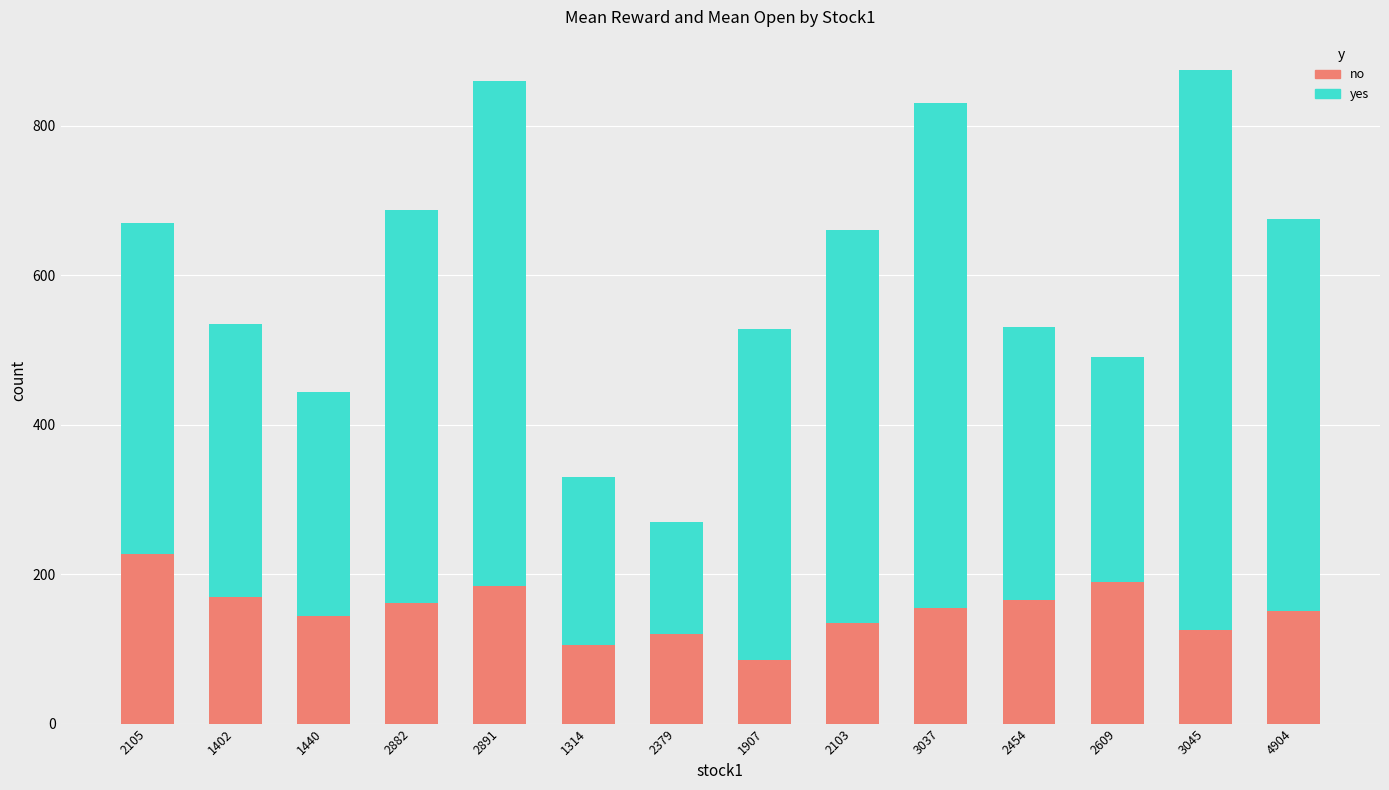

The value of no at 2882 is 244.2. True or false?

False